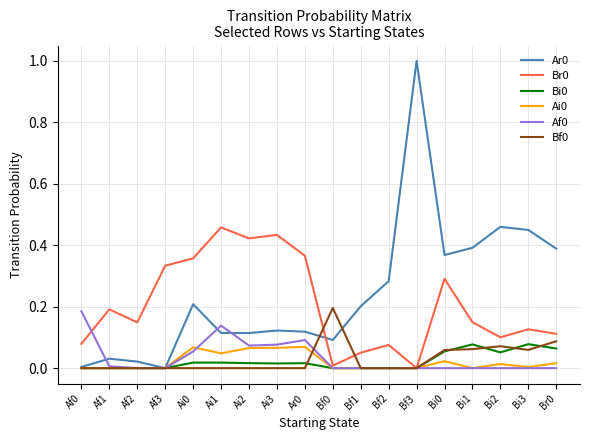

Where is the first local minimum for Br0?

Af2